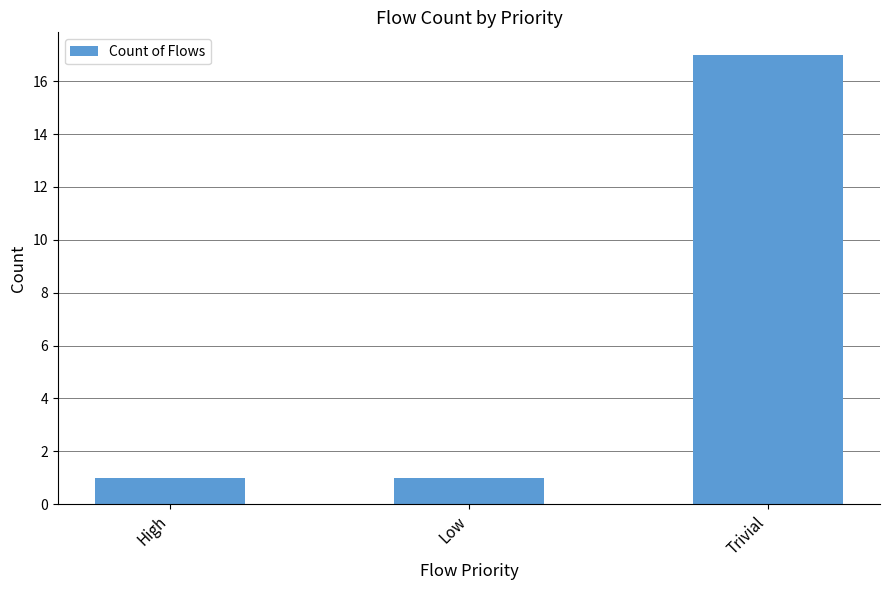

Which category has the highest value across all series?

Trivial